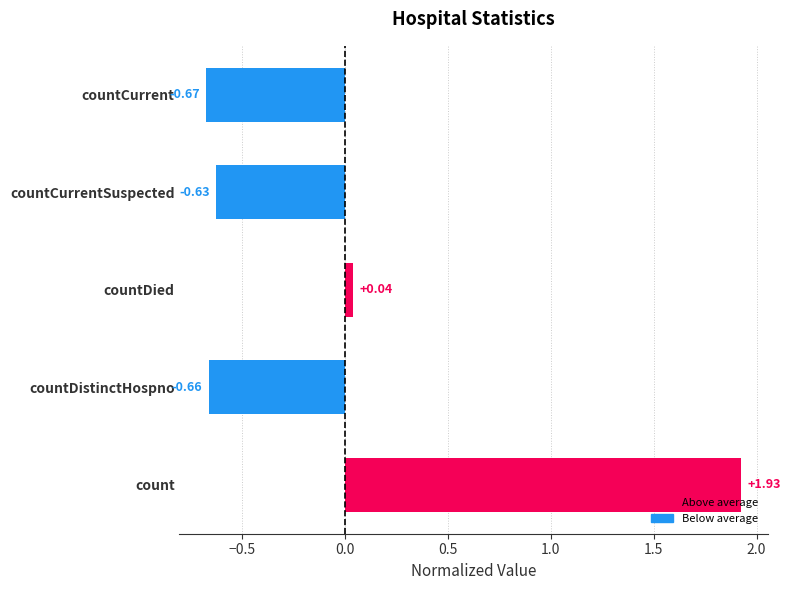

How many distinct data groups are displayed?

1